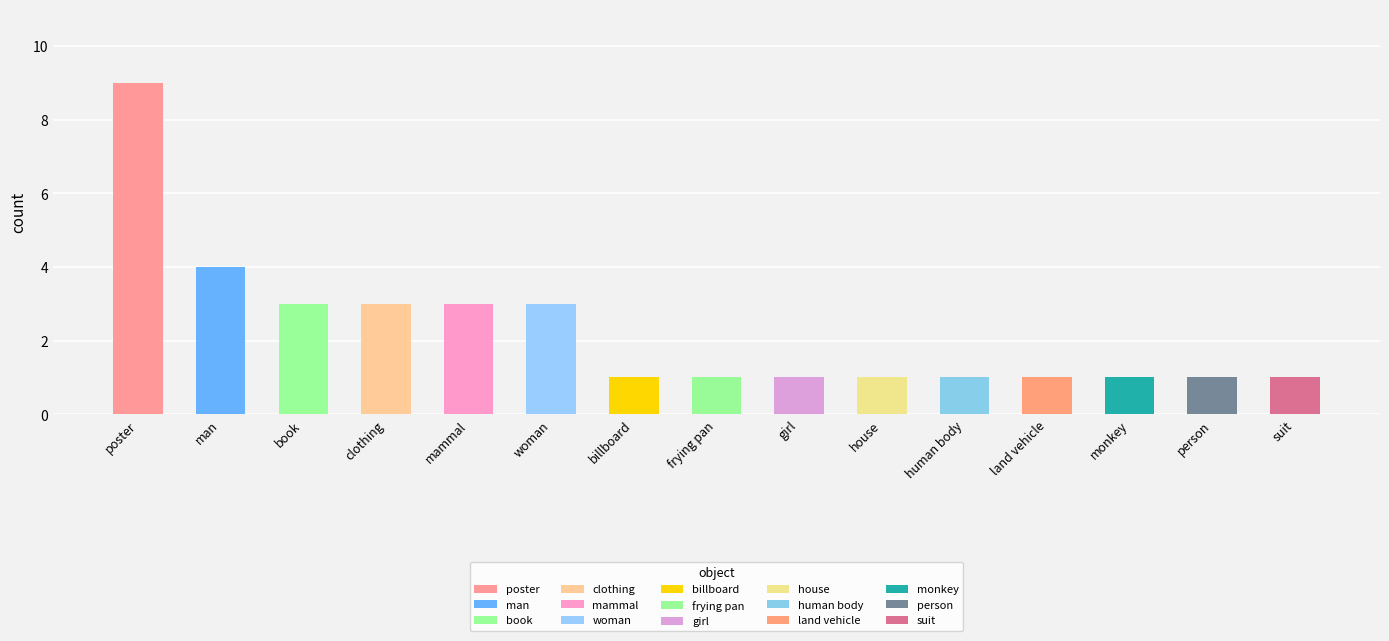

Rank the categories by value from highest to lowest.

poster, man, book, clothing, mammal, woman, billboard, frying pan, girl, house, human body, land vehicle, monkey, person, suit